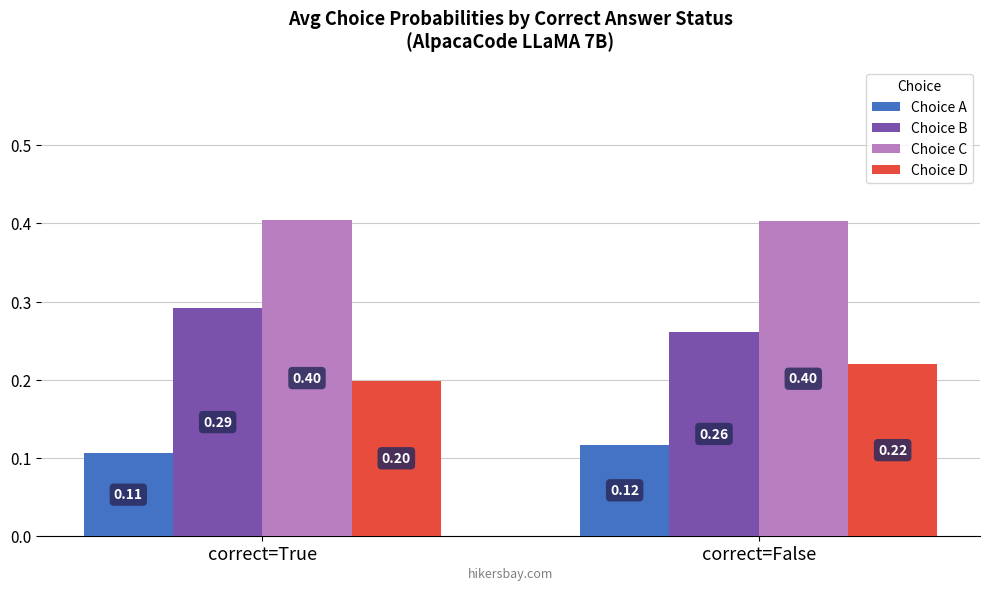

How many bars are there in total?

8